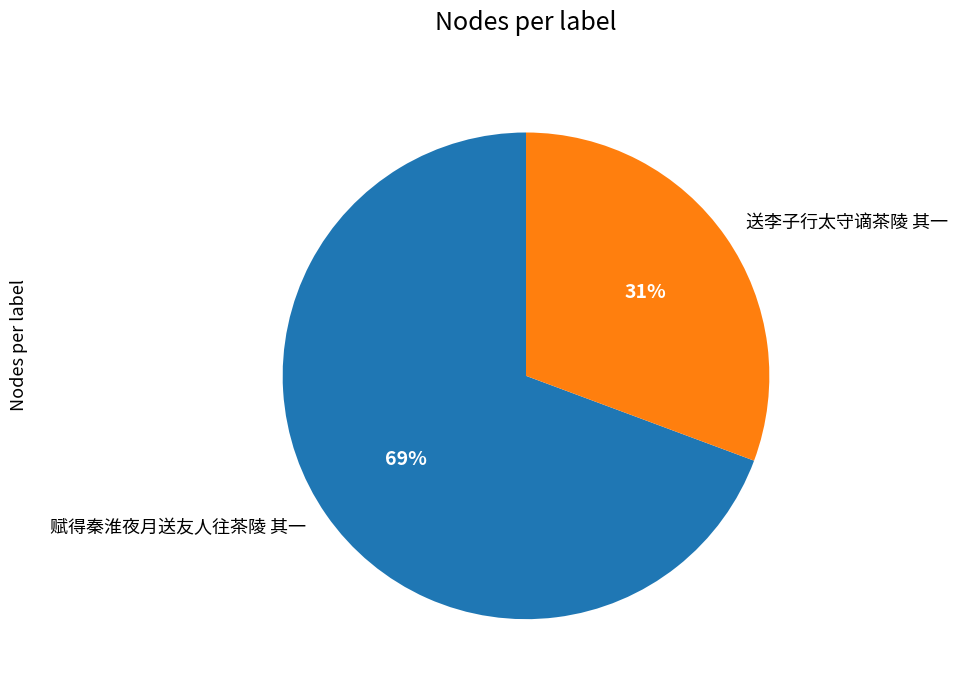

What is the smallest slice in the pie chart?

送李子行太守谪茶陵 其一